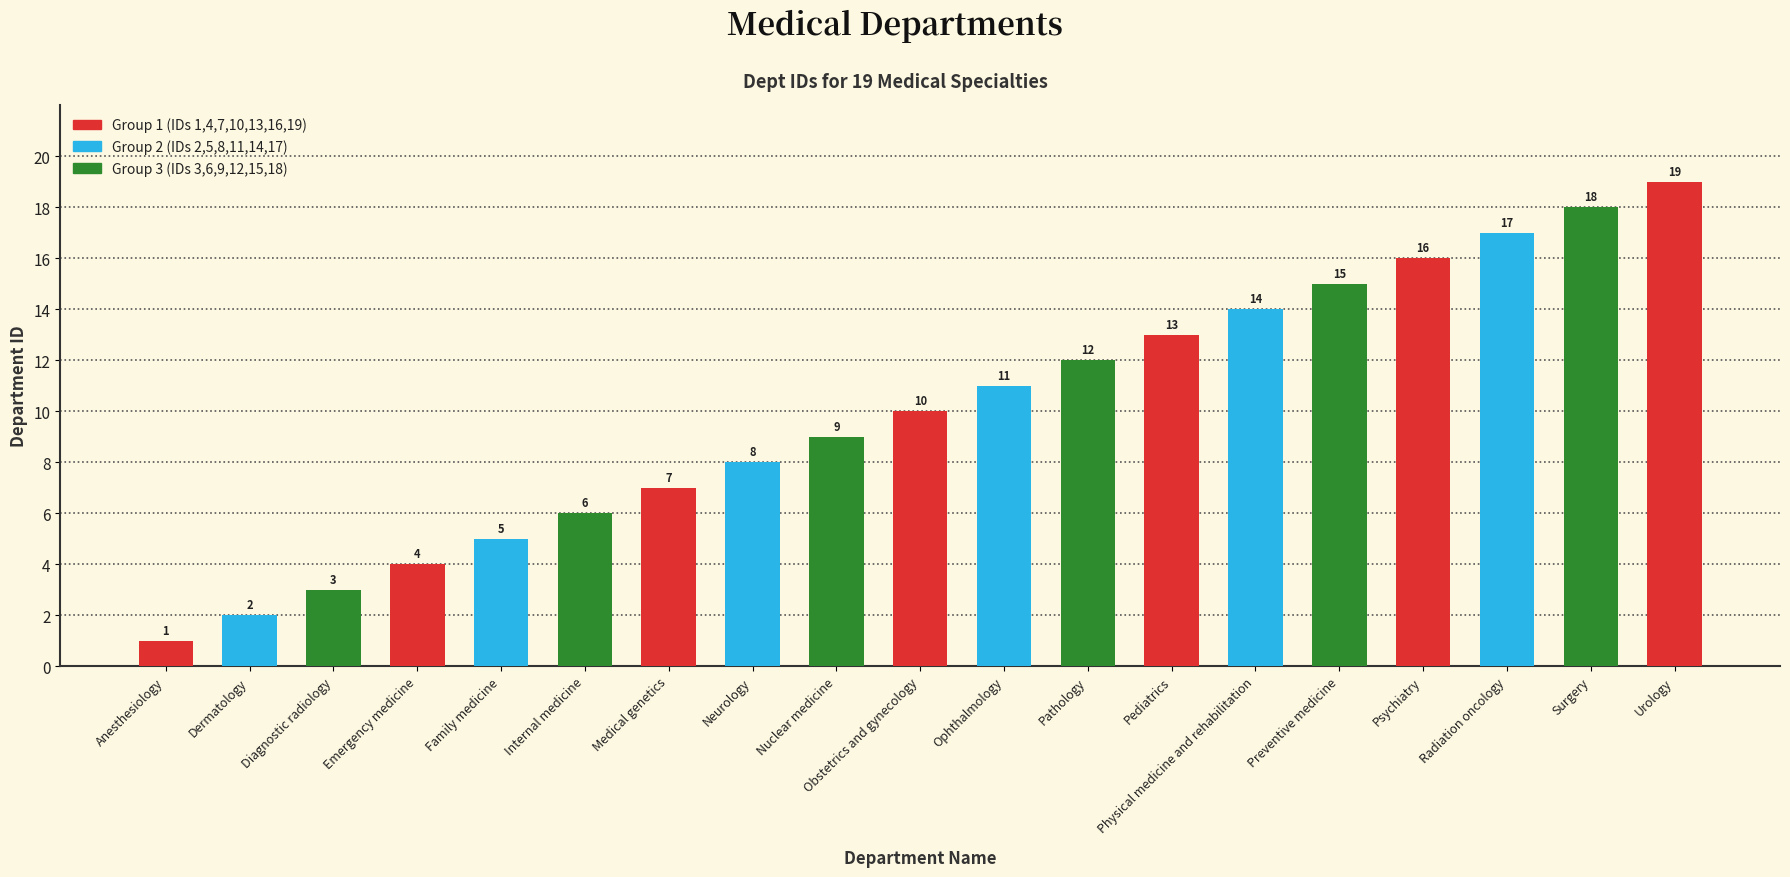

The chart shows a value of 9 at Nuclear medicine. True or false?

True